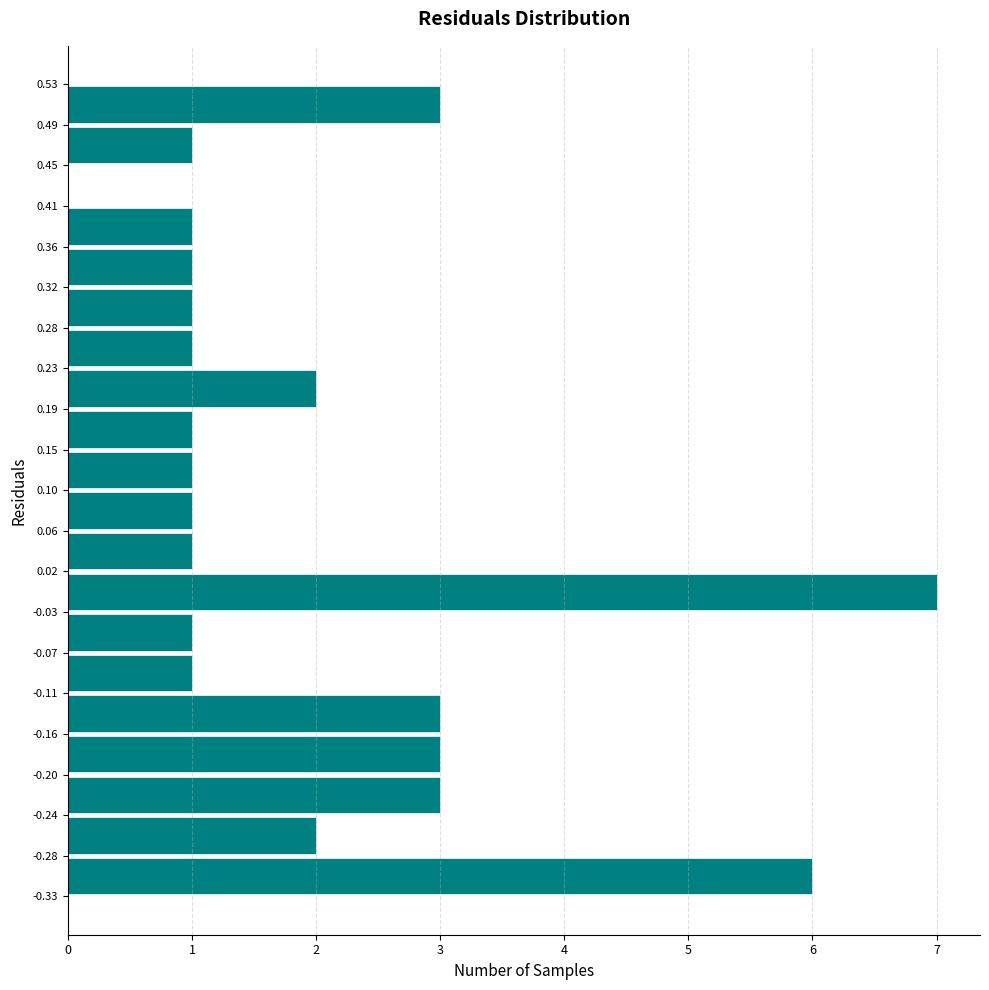

What is the length of the bar covering -0.24 to -0.20 on the y-axis? The values are not printed on the chart, so give them approximately, as read against the axis.

3